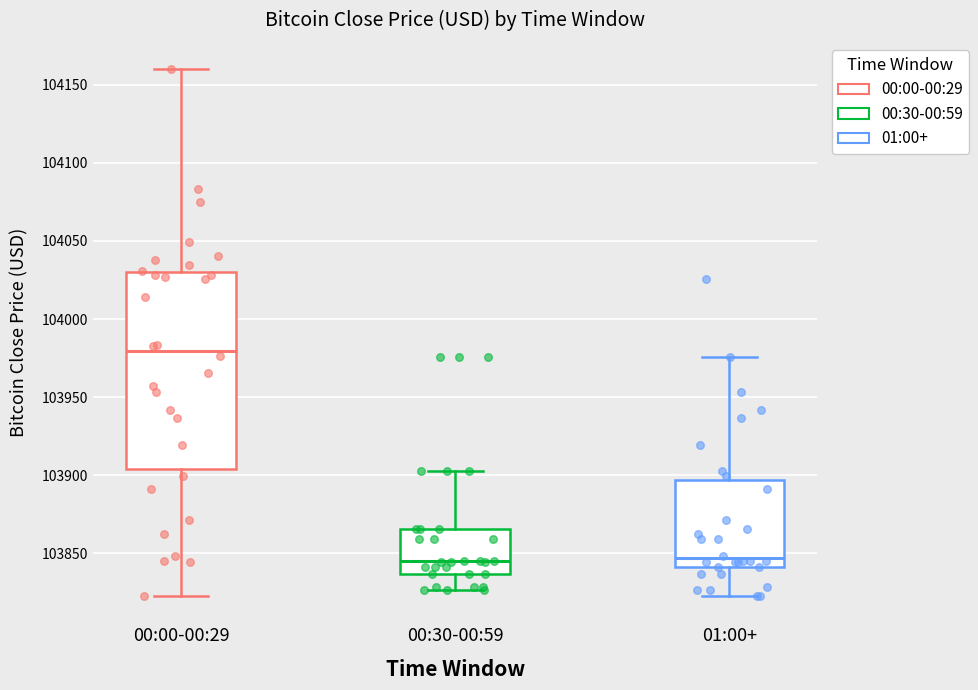

Reading left to right, read every box against the y-axis: the position of its median line, the range the box covers, and the ends of its whiskers. The values are not printed on the chart, so give them approximately, as read against the axis.

00:00-00:29: median 103980, box 103905 to 104030, whiskers 103825 to 104160
00:30-00:59: median 103845, box 103835 to 103865, whiskers 103825 to 103905
01:00+: median 103845, box 103840 to 103895, whiskers 103825 to 103975